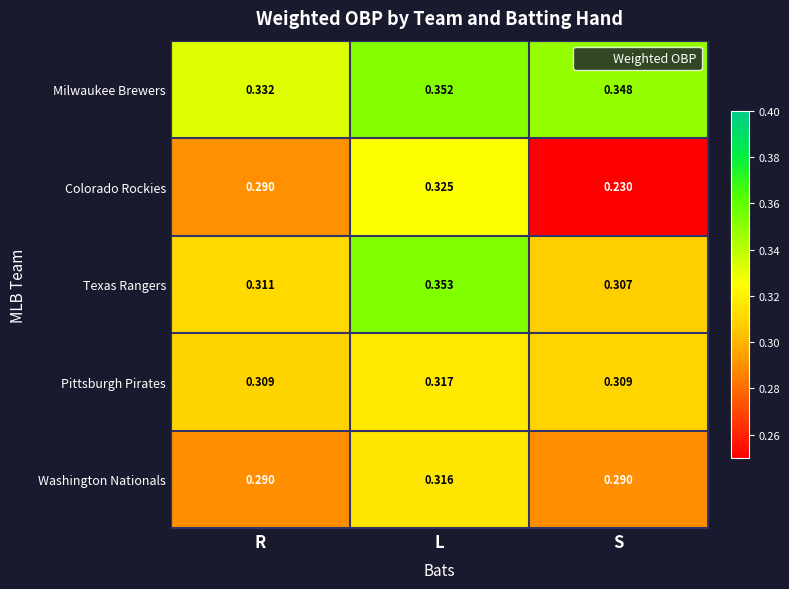

Rank the series by their maximum value, from lowest to highest.

Washington Nationals, Pittsburgh Pirates, Colorado Rockies, Milwaukee Brewers, Texas Rangers